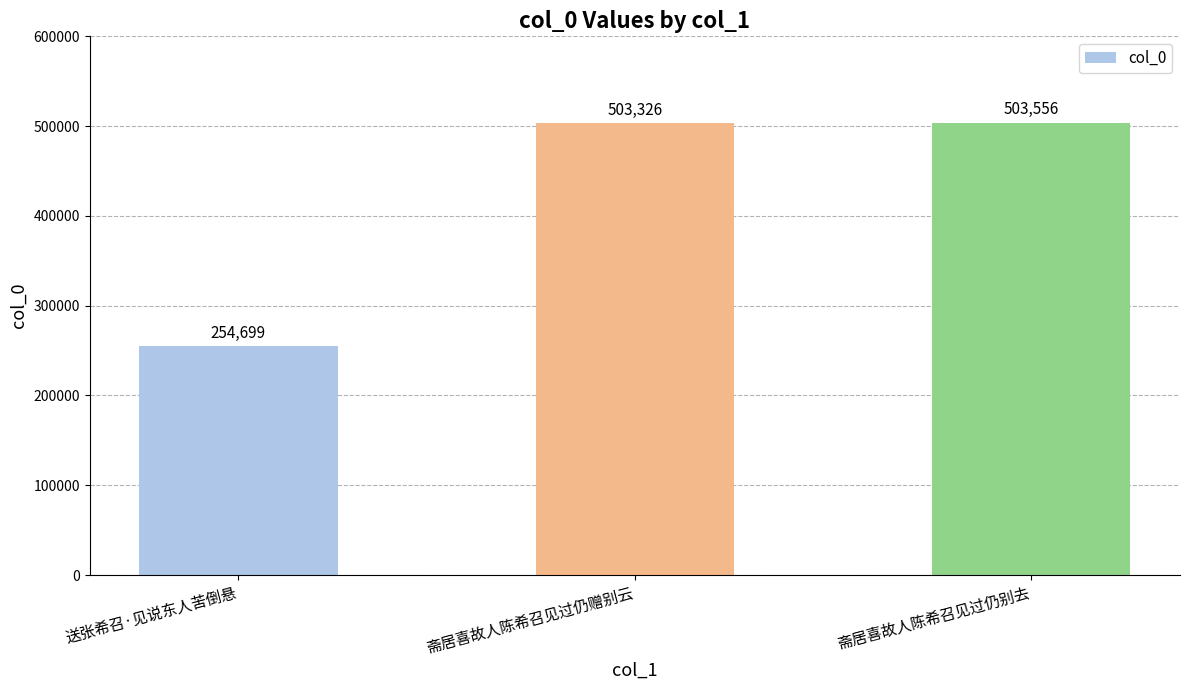

What is the smallest value displayed?

254699